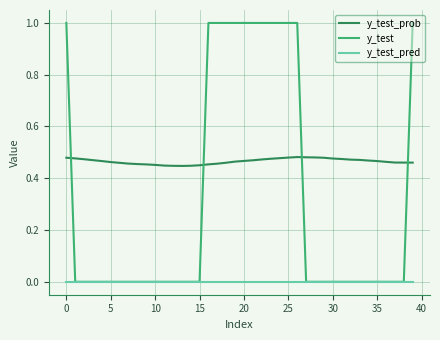

What is the maximum value shown in the chart?

1.0